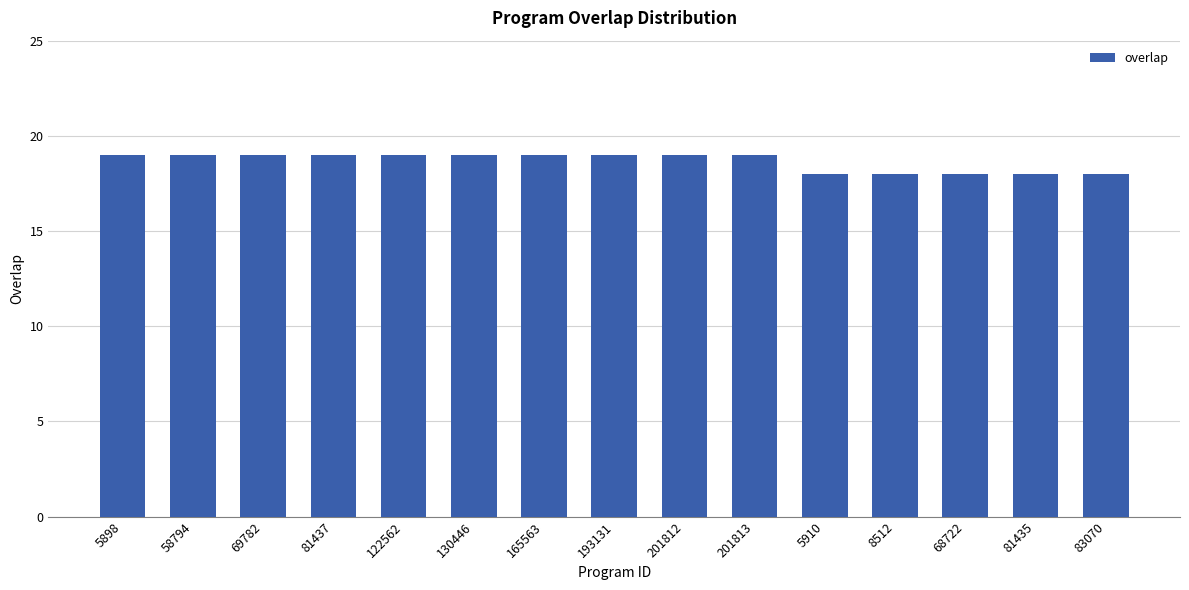

What is the label of the 13th bar from the right?

69782